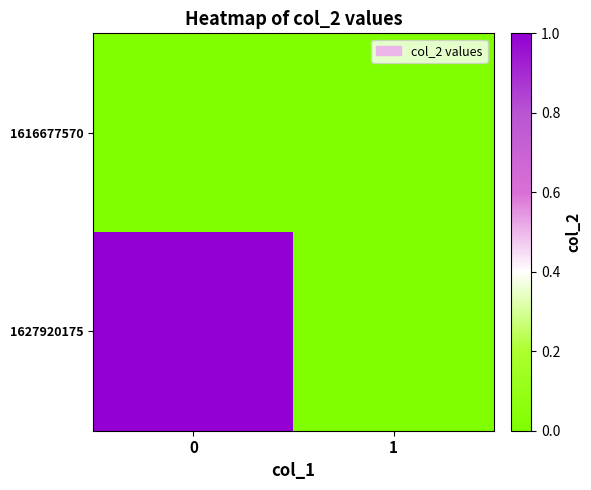

Reading left to right, extract all data points from this chart.

1616677570: 0=0	1=0
1627920175: 0=1	1=0